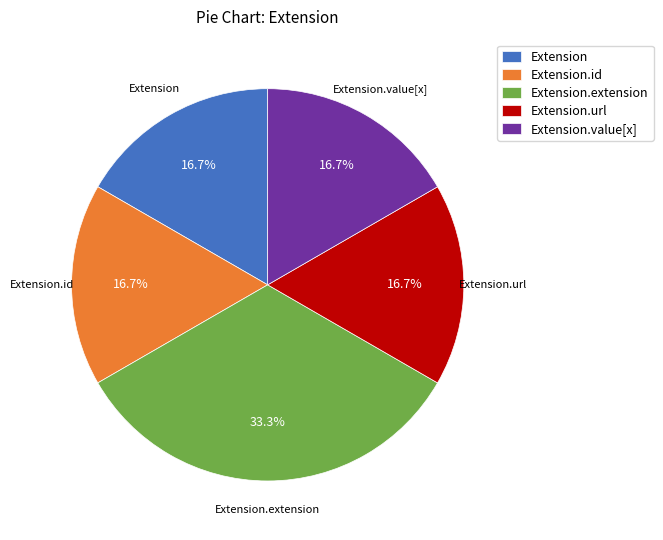

The Extension.extension slice represents 9% of the pie. True or false?

False